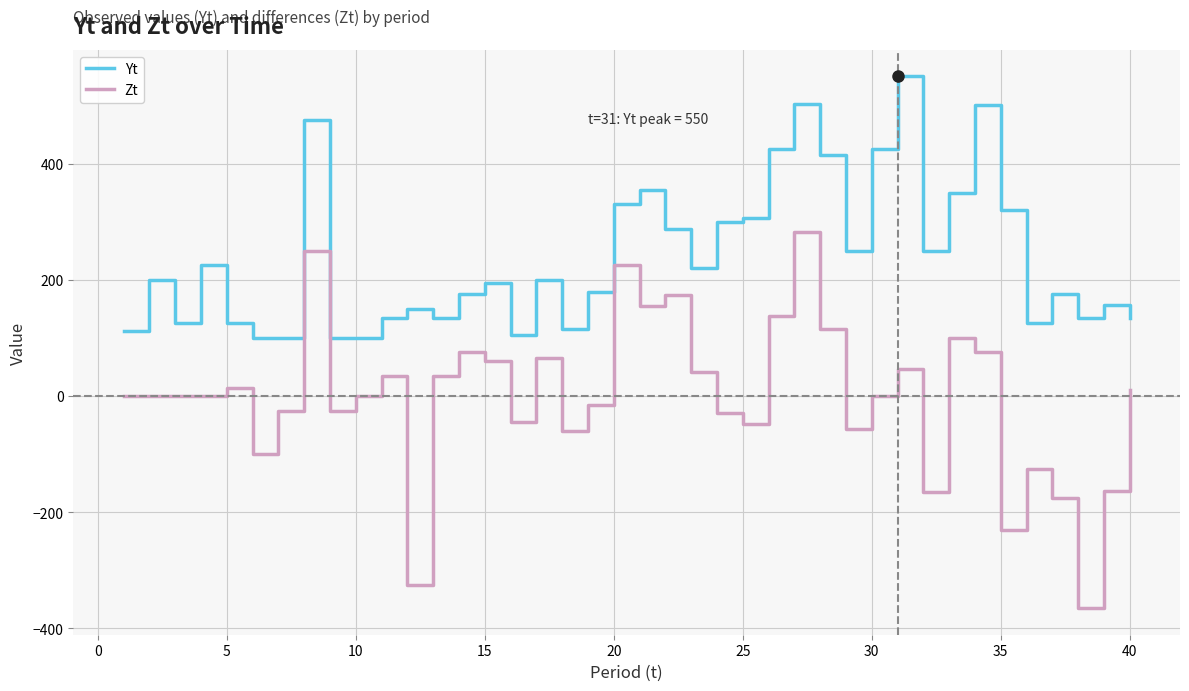

List the series in order of their overall mean, highest first.

Yt, Zt